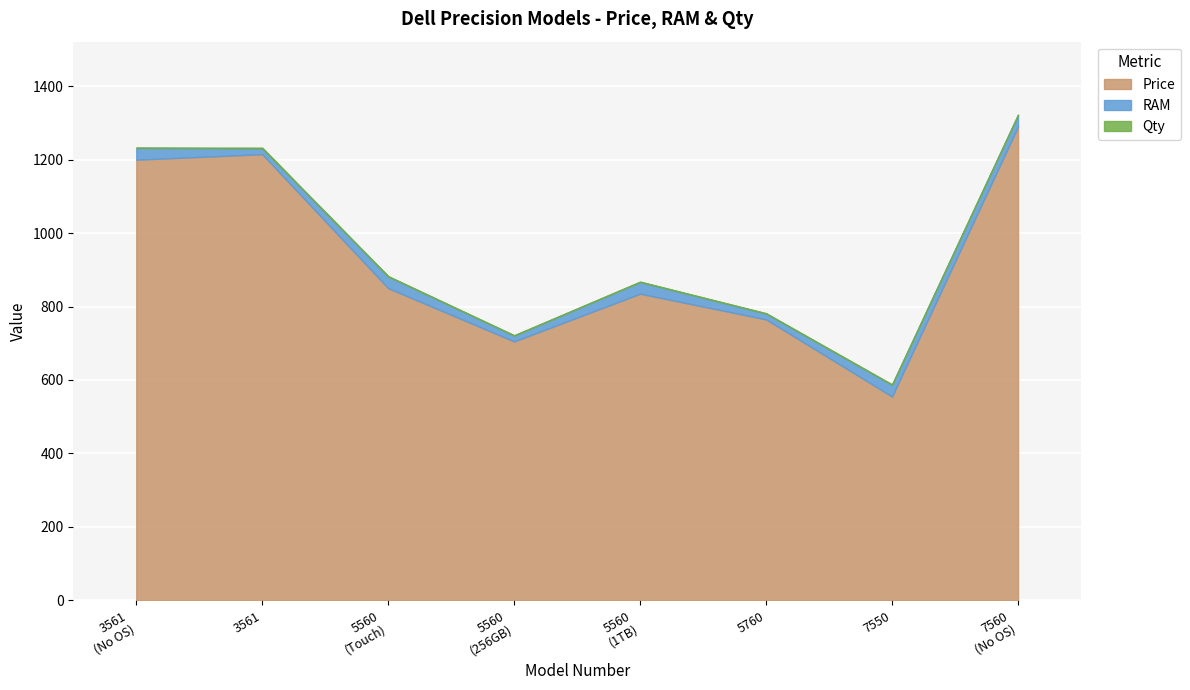

What is the sum of all RAM values?

208